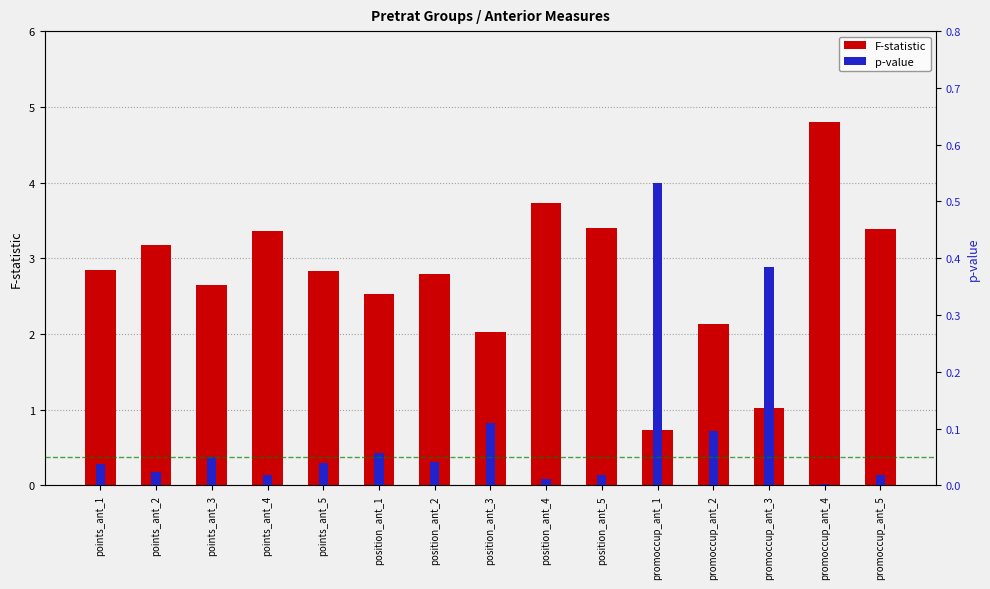

Does the chart contain stacked bars?

No